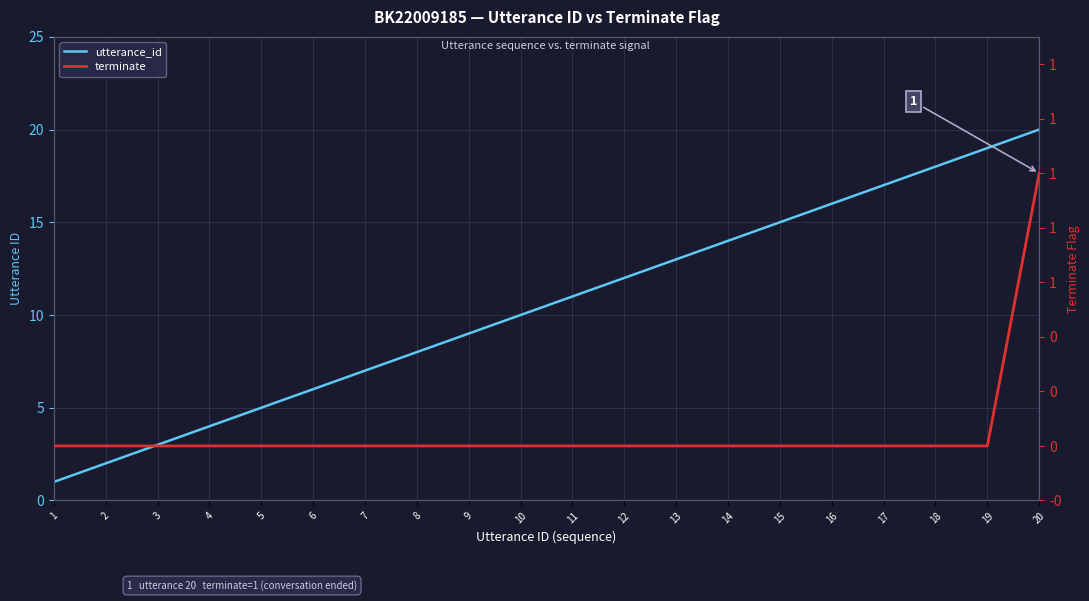

What is the sum of the terminate values at 11 and 20?

1